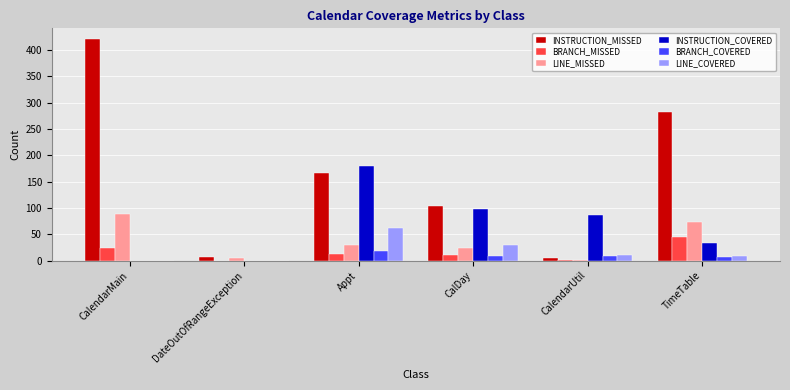

What is the average value of the INSTRUCTION_COVERED series?

66